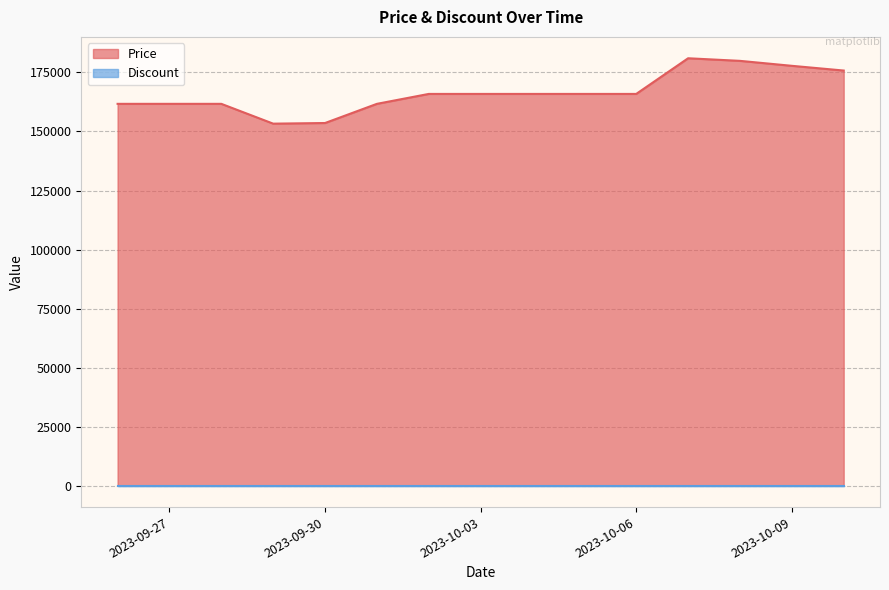

What is the change in value from 2023-10-02 to 2023-10-08?

+14000